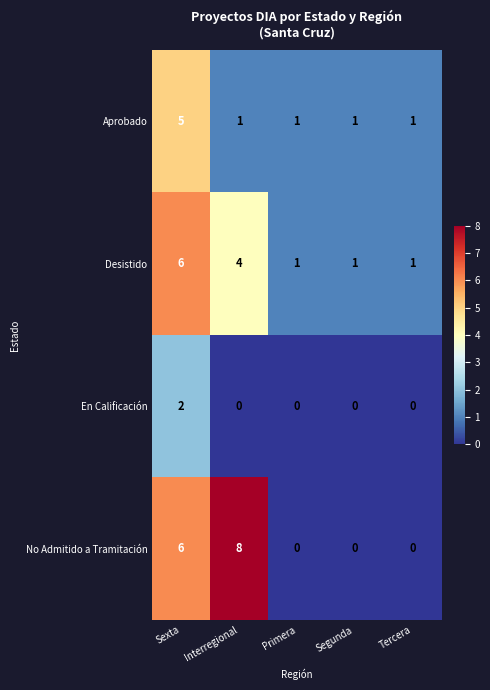

Reading right to left, transcribe all the data shown in this chart.

Aprobado: 1	1	1	1	5
Desistido: 1	1	1	4	6
En Calificación: 0	0	0	0	2
No Admitido a Tramitación: 0	0	0	8	6